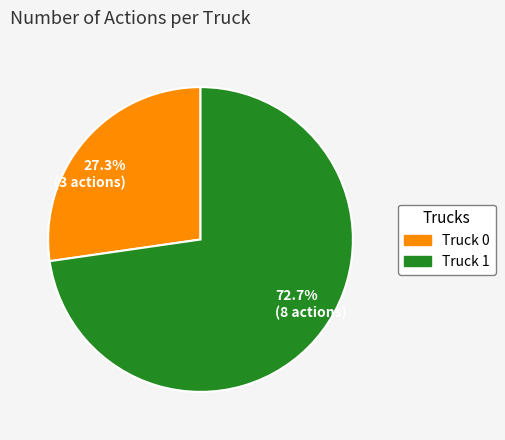

Which has a higher value, Truck 0 or Truck 1?

Truck 1